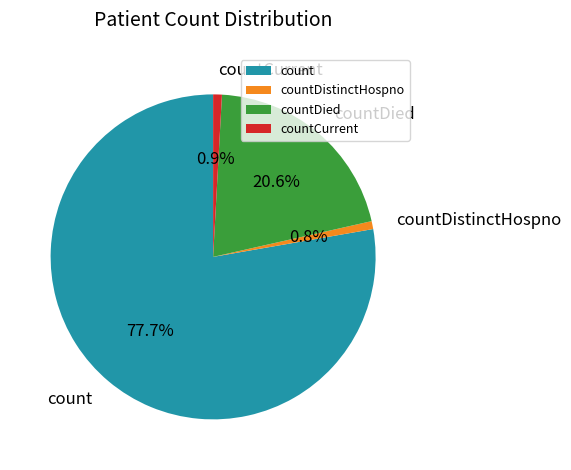

Is it true that count is 72% of the pie?

False